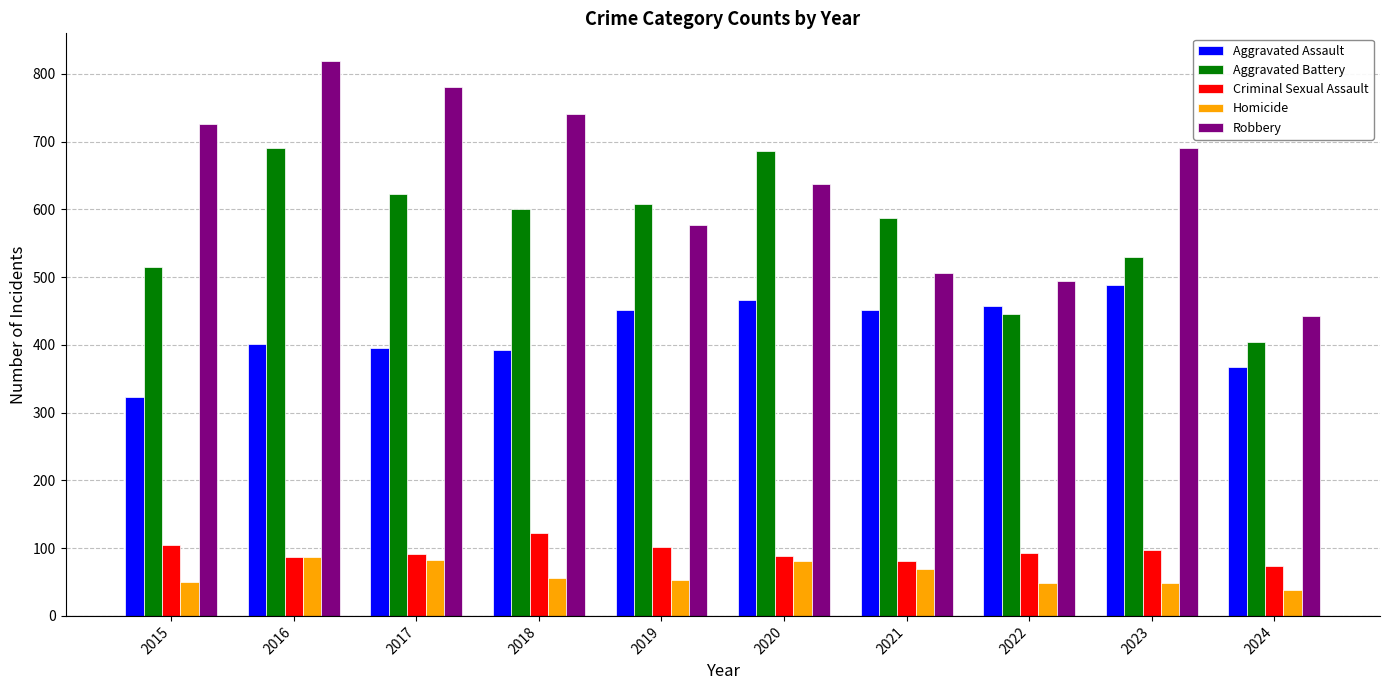

How many data points in Aggravated Assault are less than 452?

5